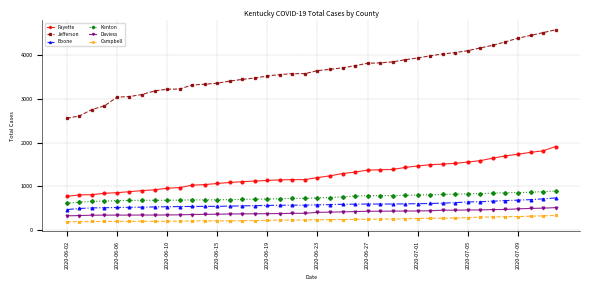

True or false: Campbell has more than 0 points higher than both neighbors.

True